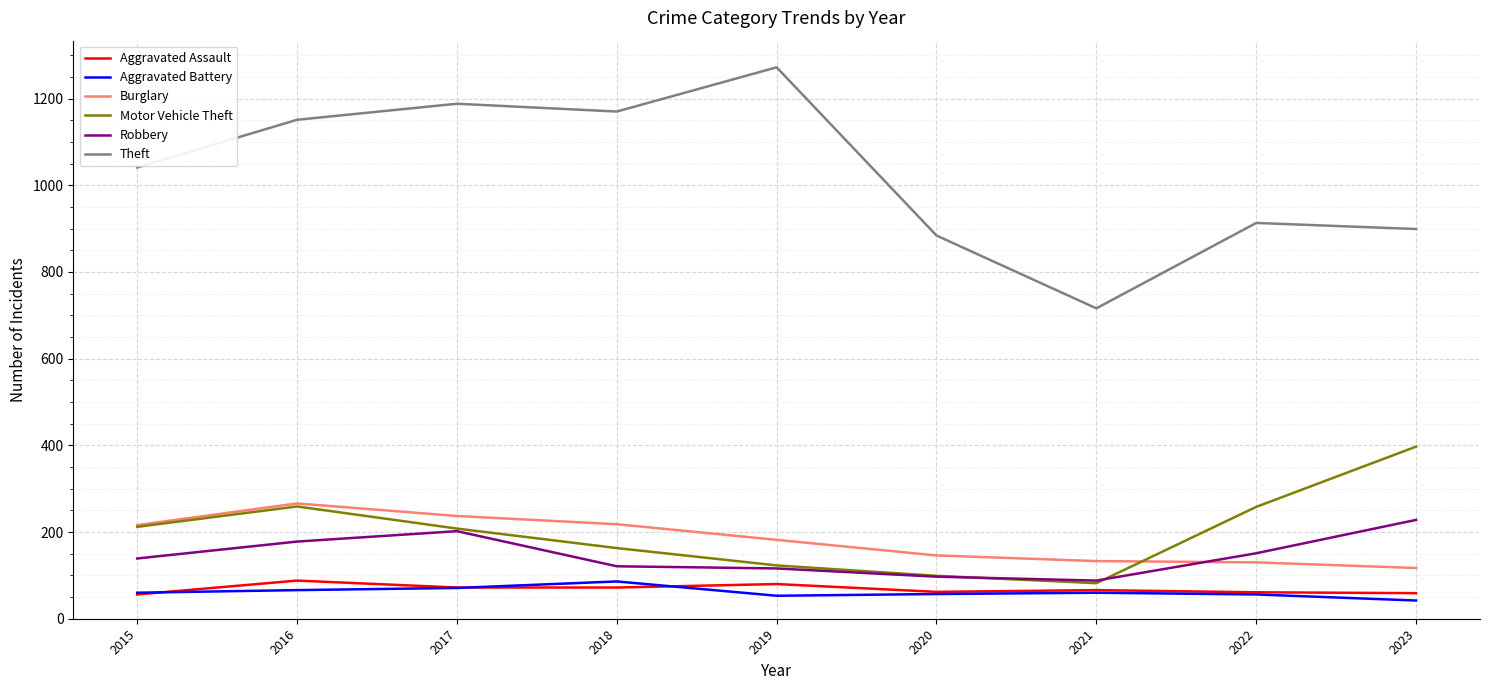

What is the difference between the highest and lowest values at 2018?

1098